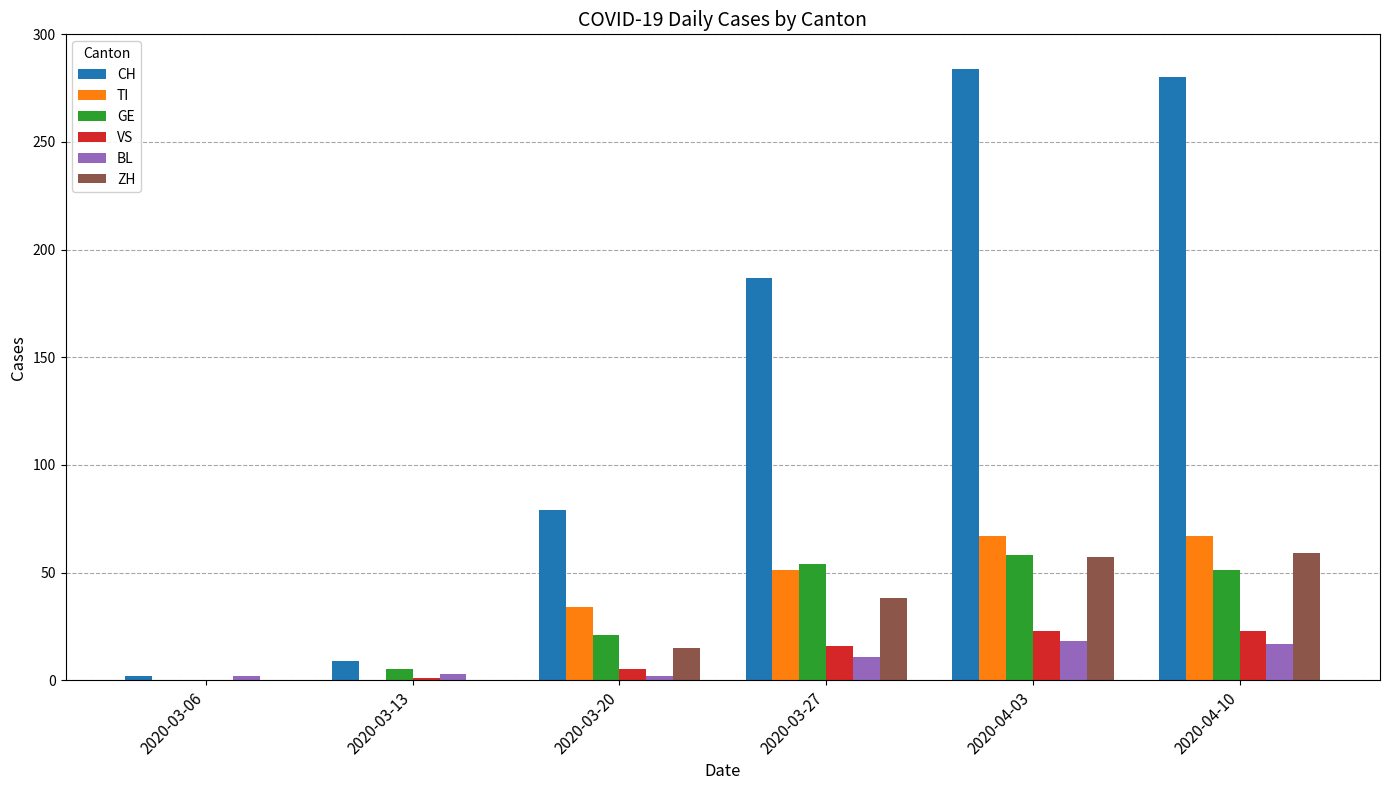

Are the bars horizontal?

No